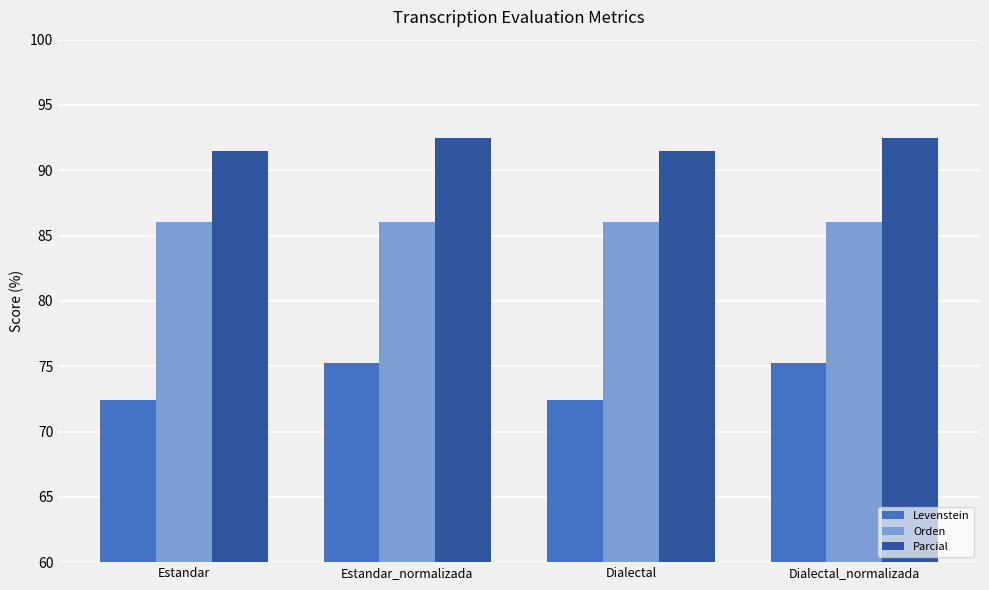

Which series changed the most between Dialectal and Dialectal_normalizada?

Levenstein